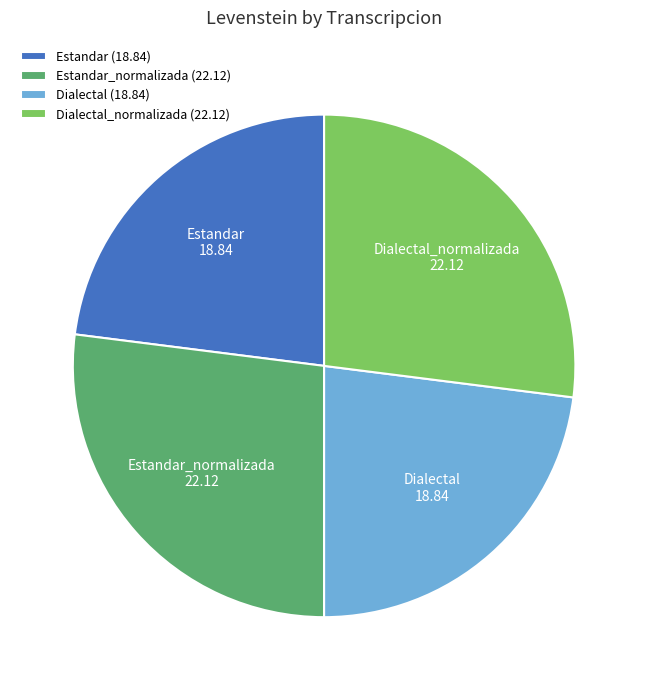

Is Estandar the majority of the pie?

No